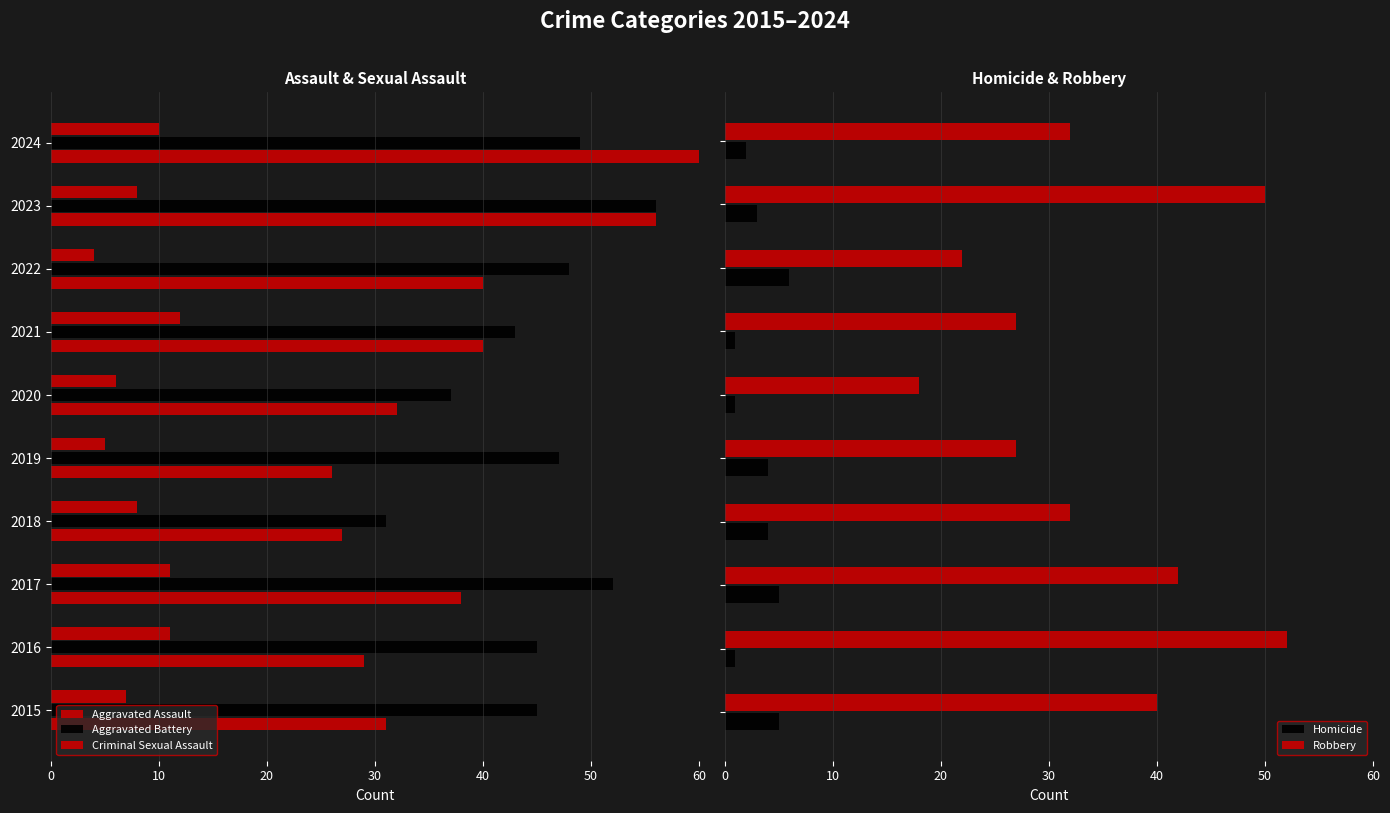

What is the difference between the maximum and minimum values in the Robbery series?

34